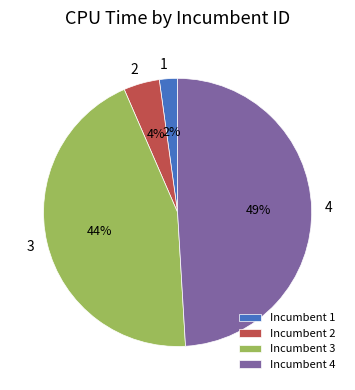

Count the number of slices in the pie.

4